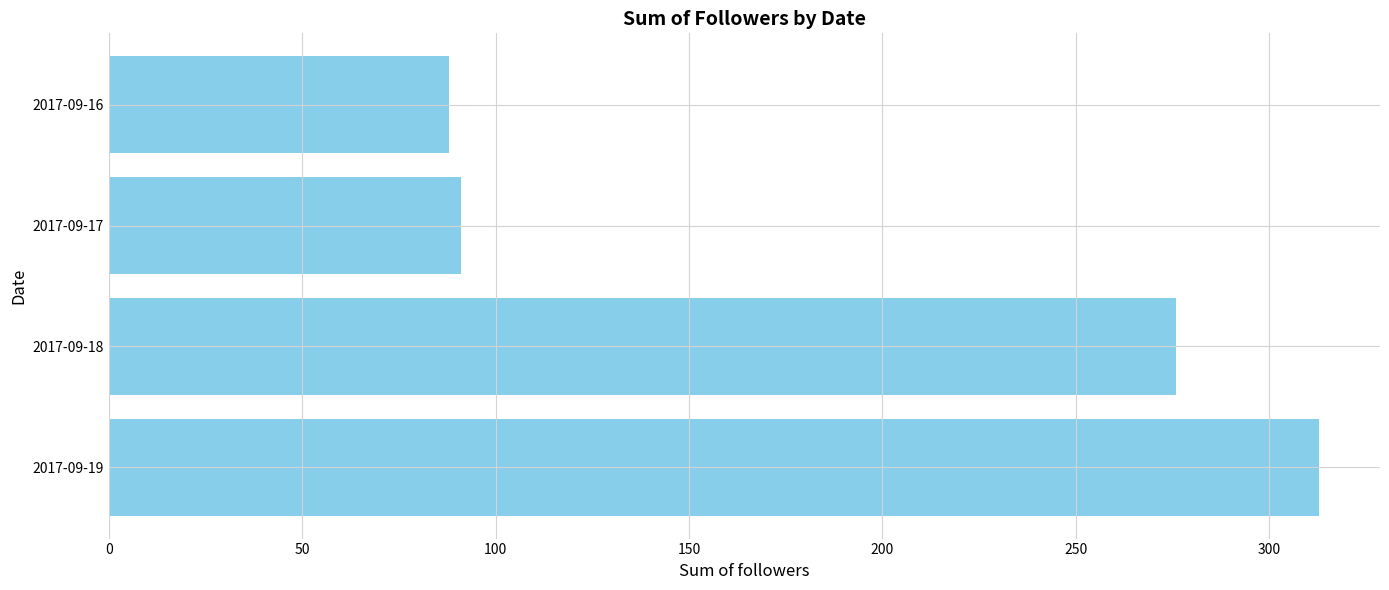

What is the value of the 1st bar from the top?

88